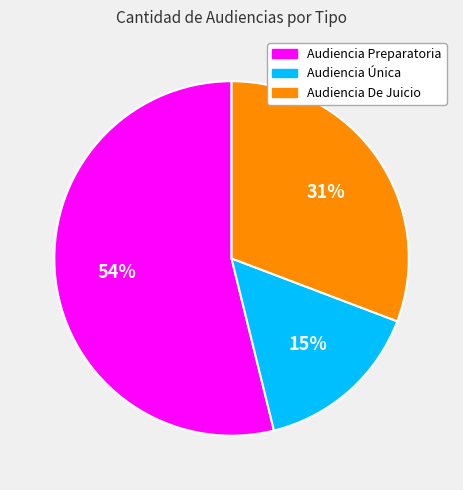

To the nearest percent, what is the average slice percentage?

33%